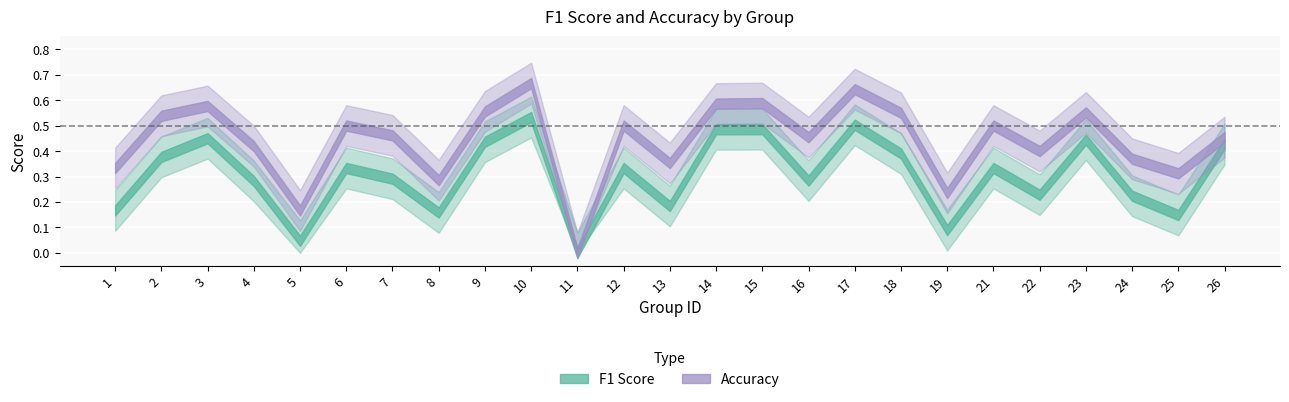

How many data points does each series have?

25